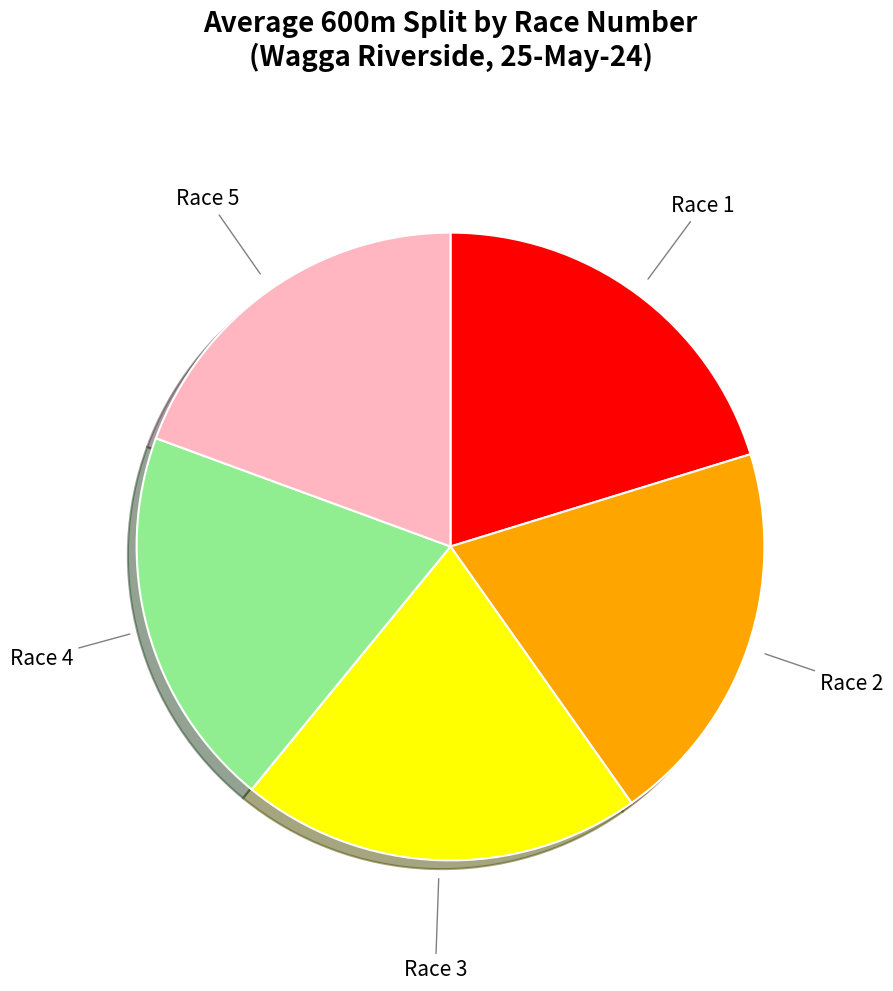

Does any single category account for the majority?

No